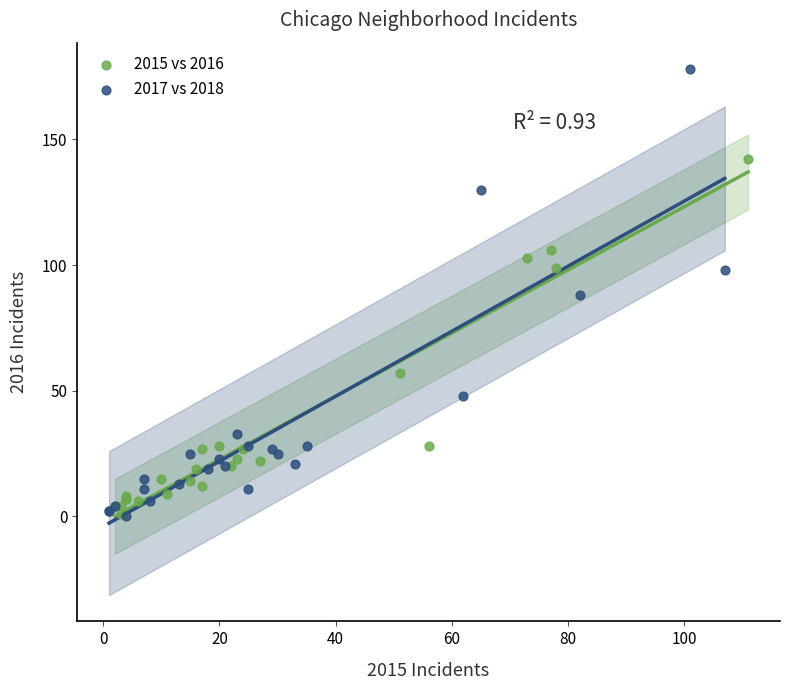

Which series contains the highest Y value?

2017 vs 2018